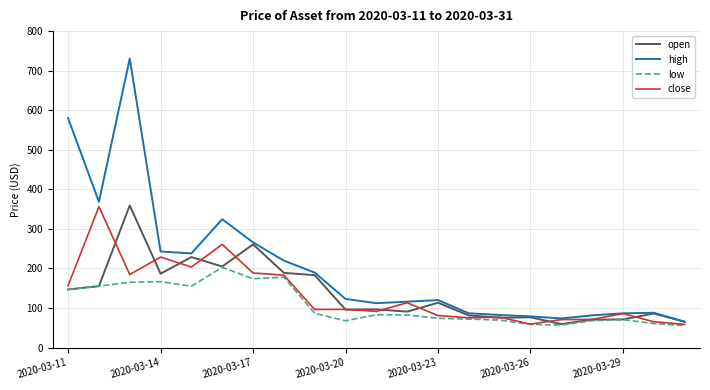

Which series has the largest range (max minus min)?

high